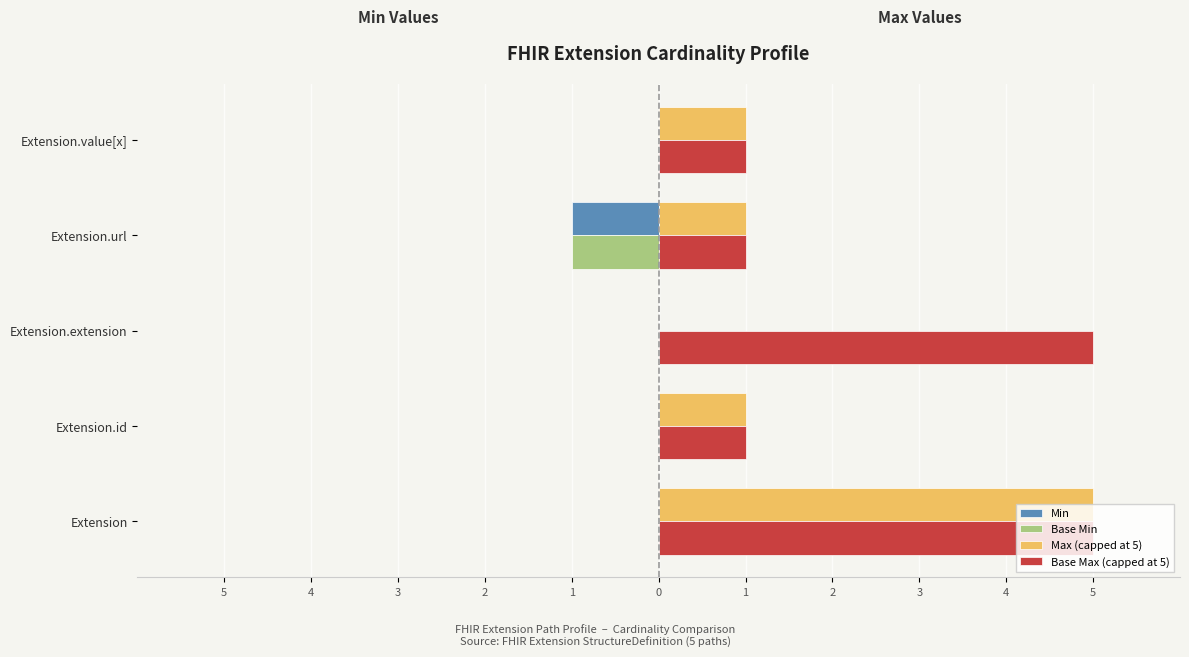

Rank the series by their maximum value, from highest to lowest.

Max (capped at 5), Base Max (capped at 5), Min, Base Min